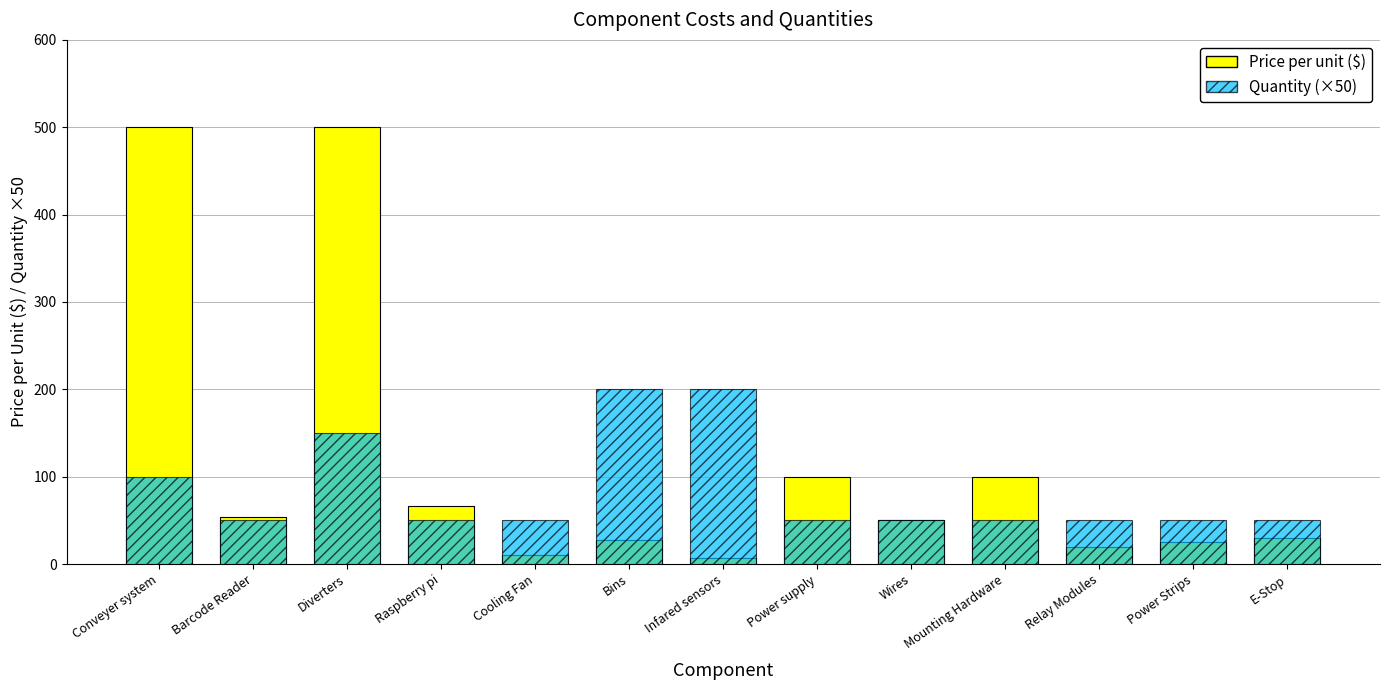

Rank the series by their maximum value, from highest to lowest.

Price per unit, Quantity (×50)